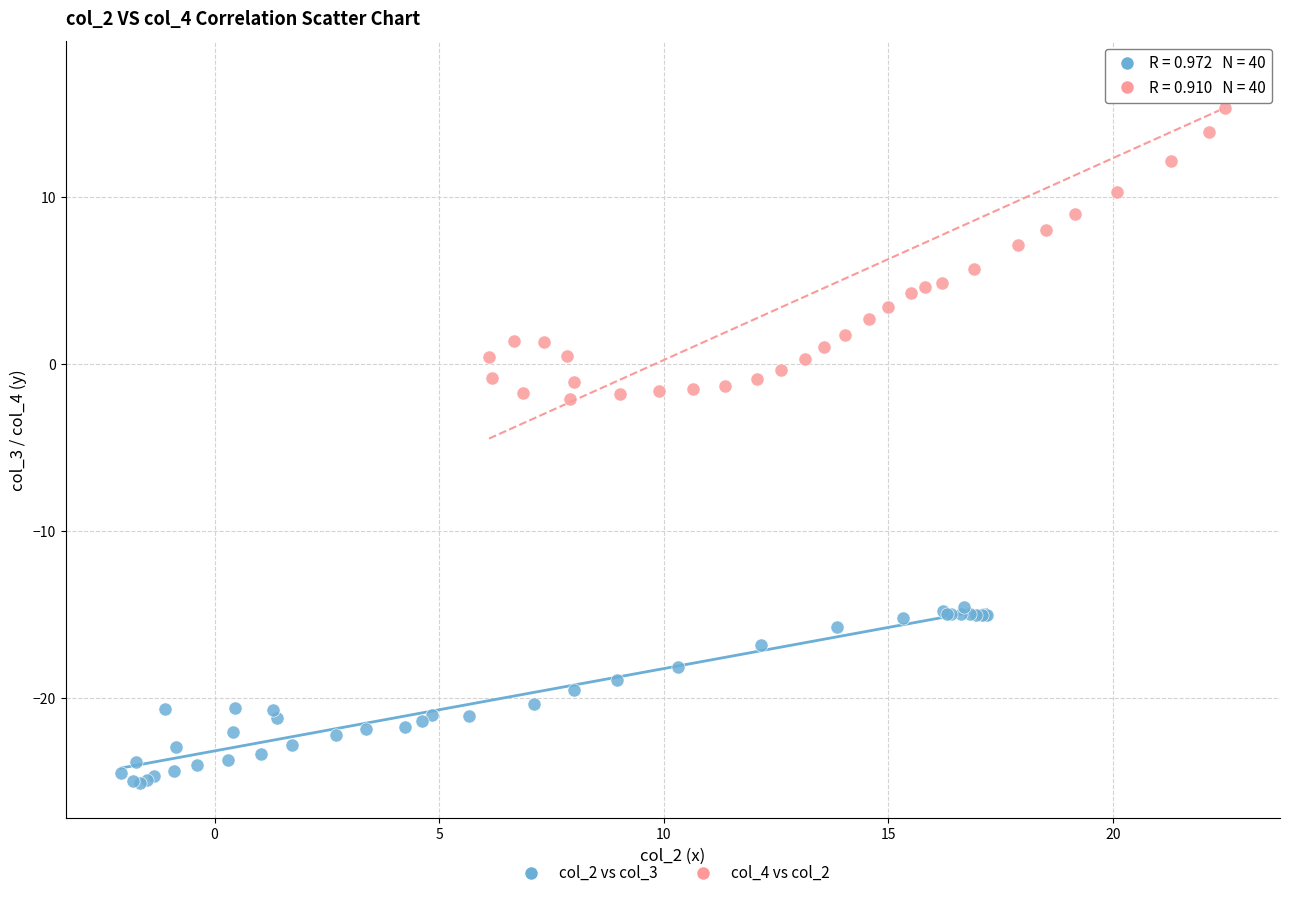

Which series has the largest Y range (max minus min)?

col_4 vs col_2